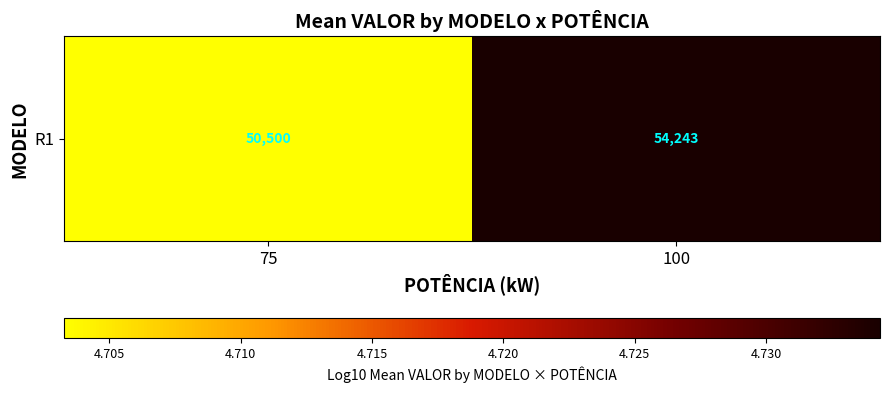

Which category has the lowest value across all series?

75